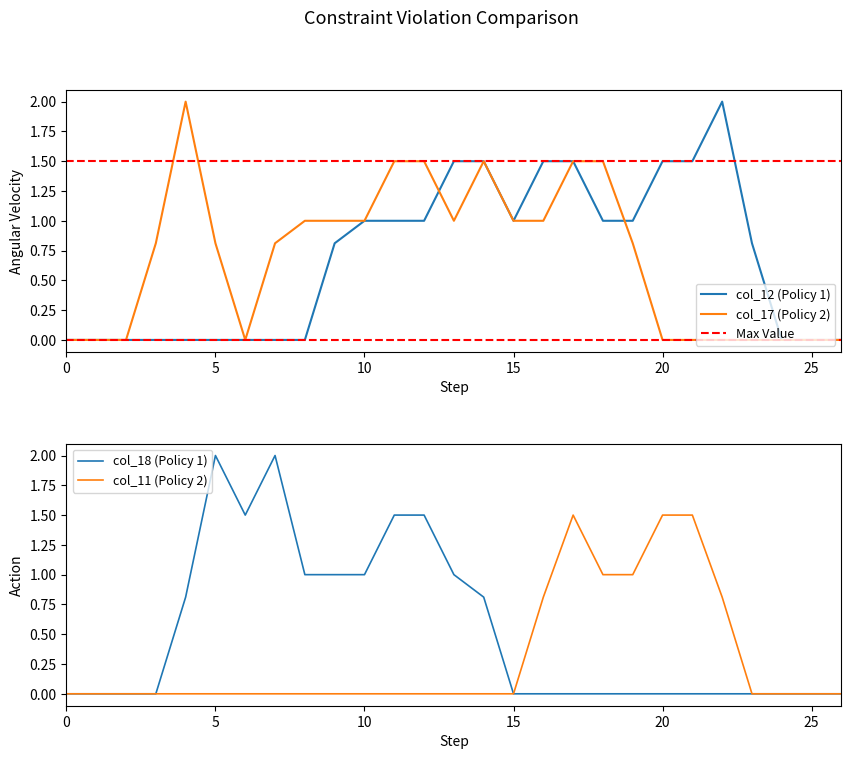

What is the difference between the col_11 values at 10 and 20?

1.5